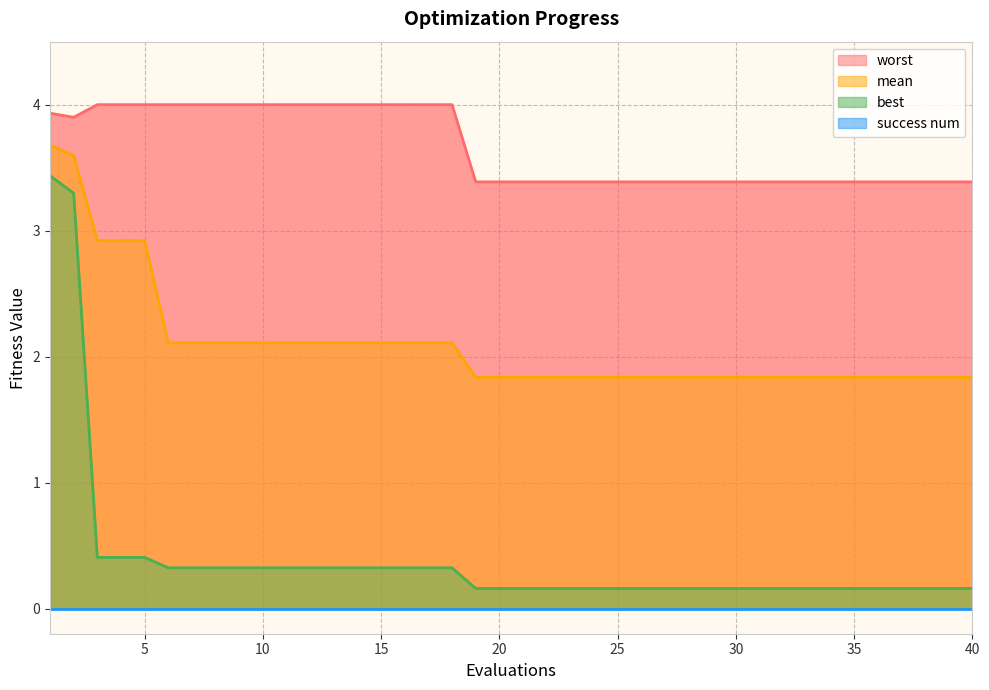

Which category has the lowest value in the mean series?

19